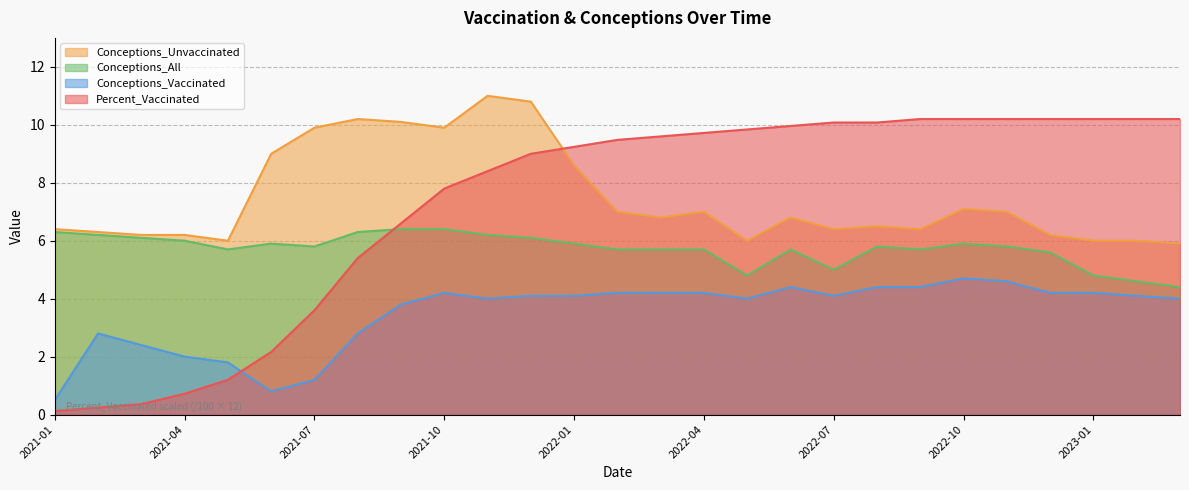

What are all the series names shown in the legend?

Percent_Vaccinated, Conceptions_All, Conceptions_Vaccinated, Conceptions_Unvaccinated